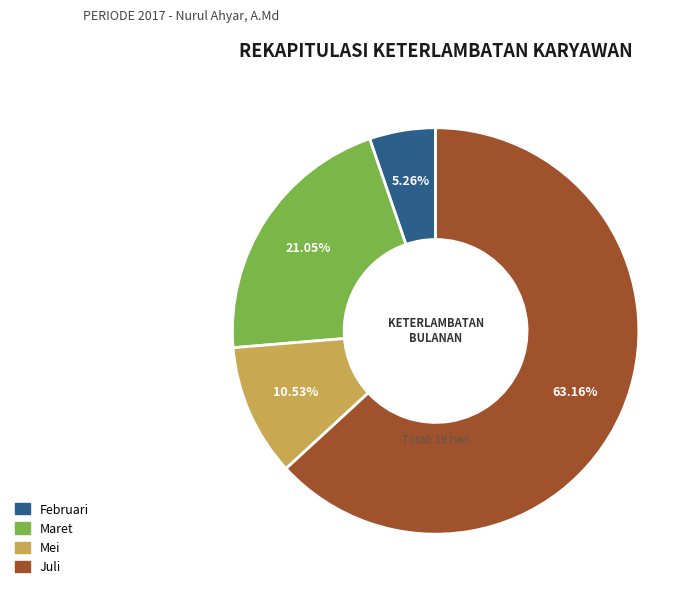

How many segments does this pie chart have?

4